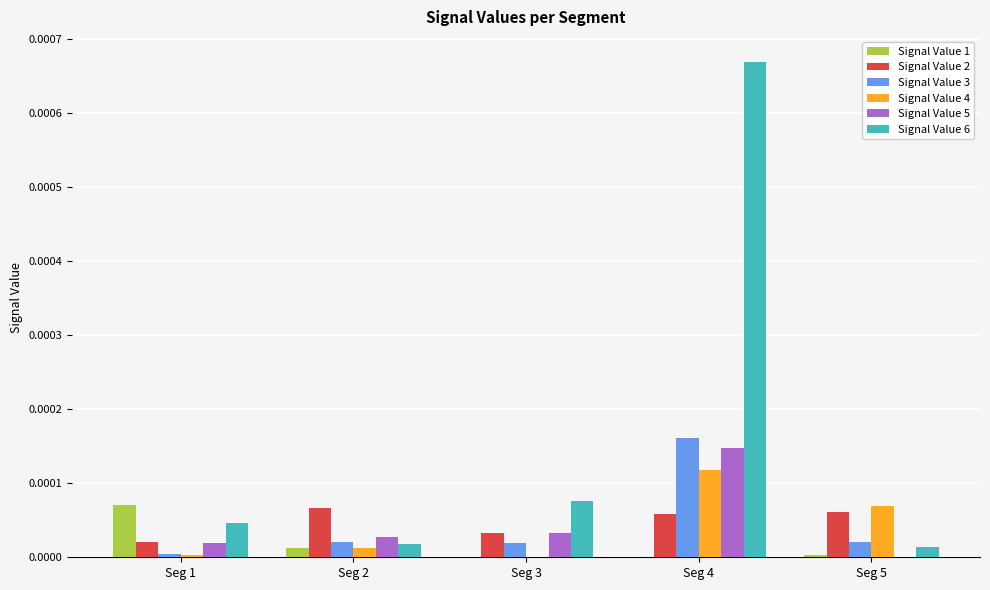

Which series has the largest range (max minus min)?

Signal Value 6